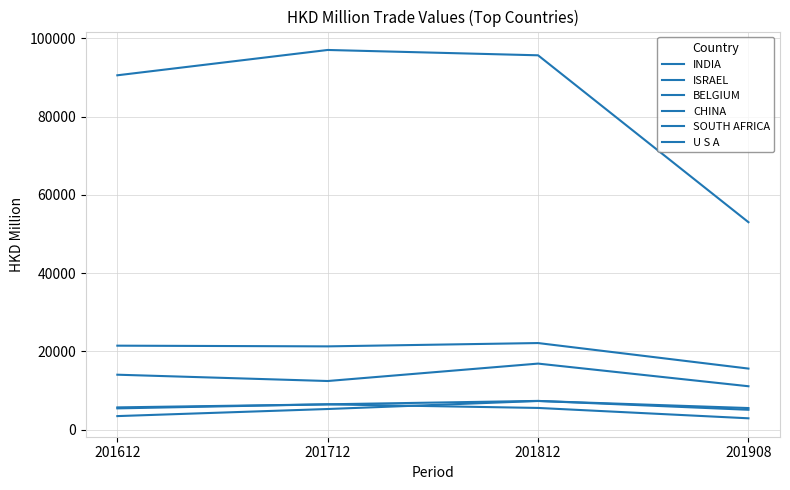

Does the chart have visible grid lines?

Yes